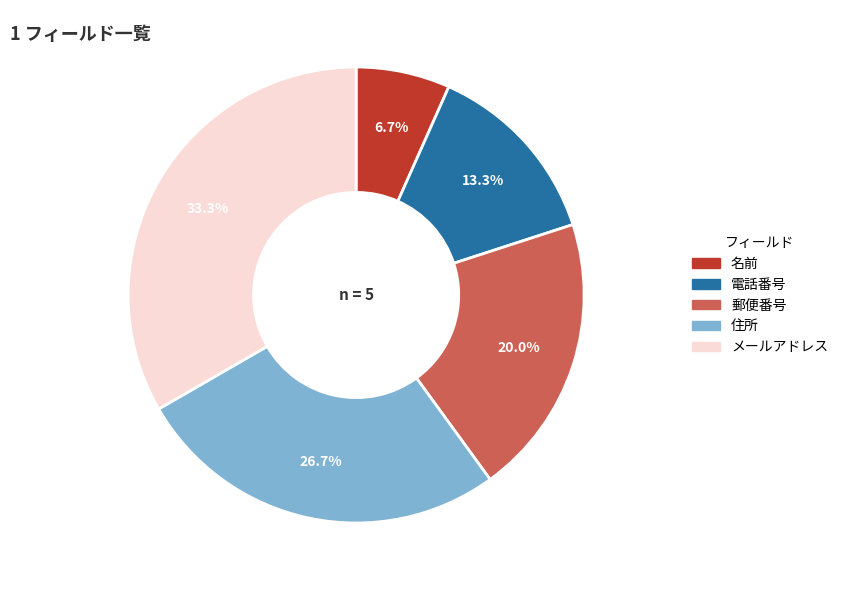

Which slice is the smallest?

名前